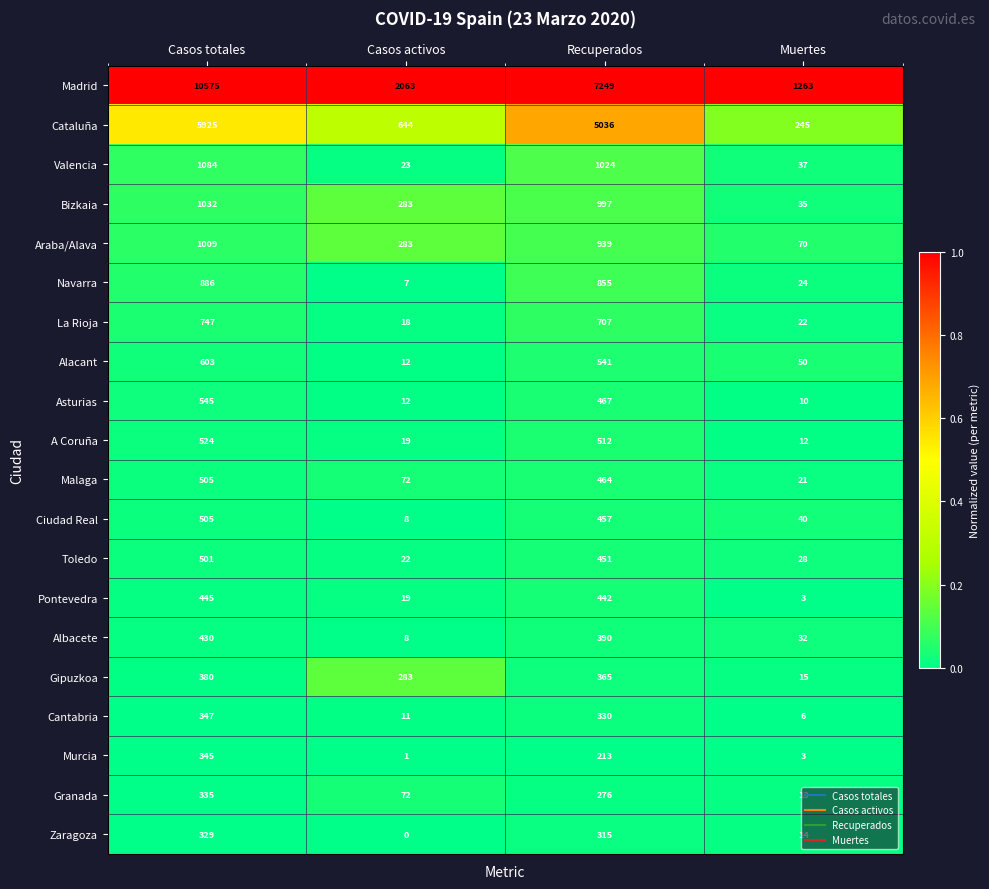

List the labels in order of Albacete value, largest first.

Casos totales, Recuperados, Muertes, Casos activos